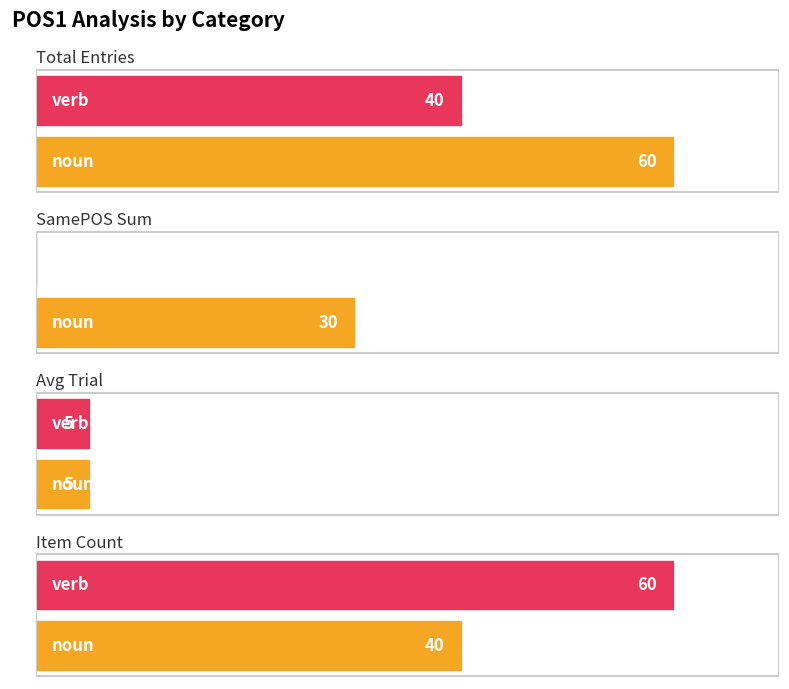

Which series changed the most between noun and verb?

Same POS (SamePOS=1) Count